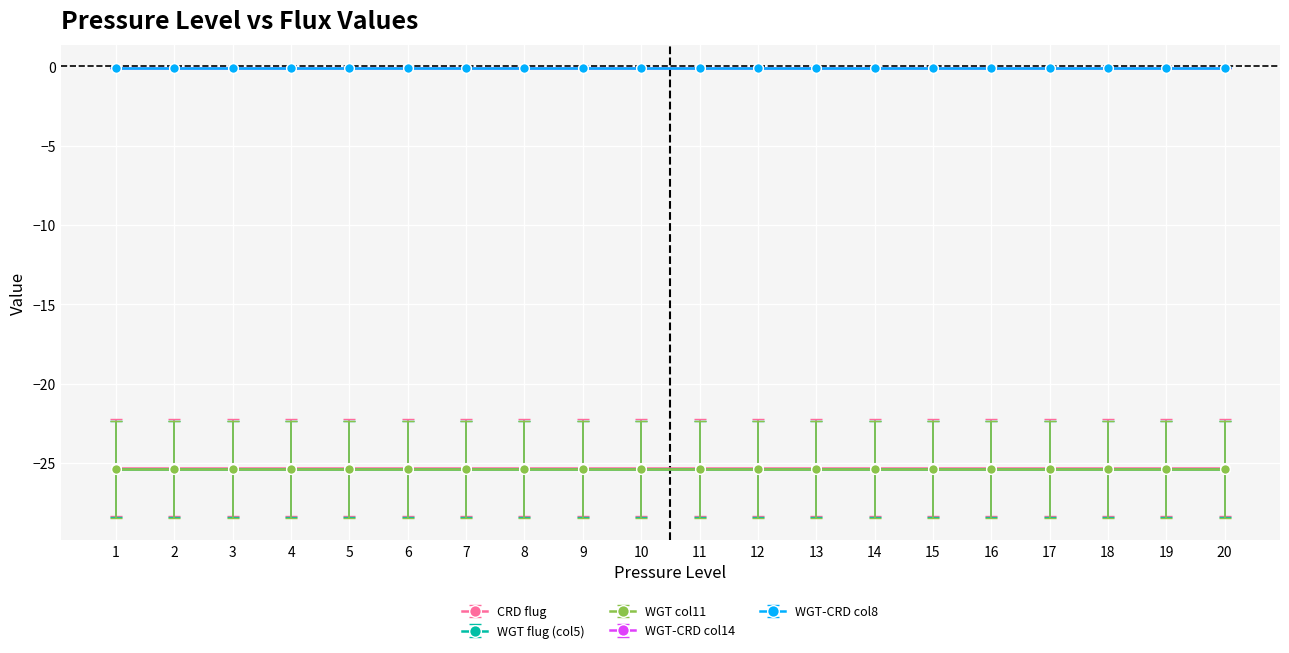

True or false: WGT-CRD col8 has a value of -0.1 at 1.

True